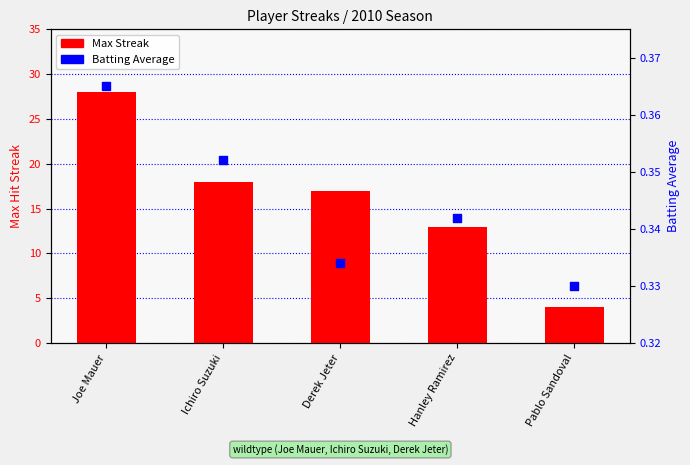

Which series has the largest Y range (max minus min)?

Max Streak